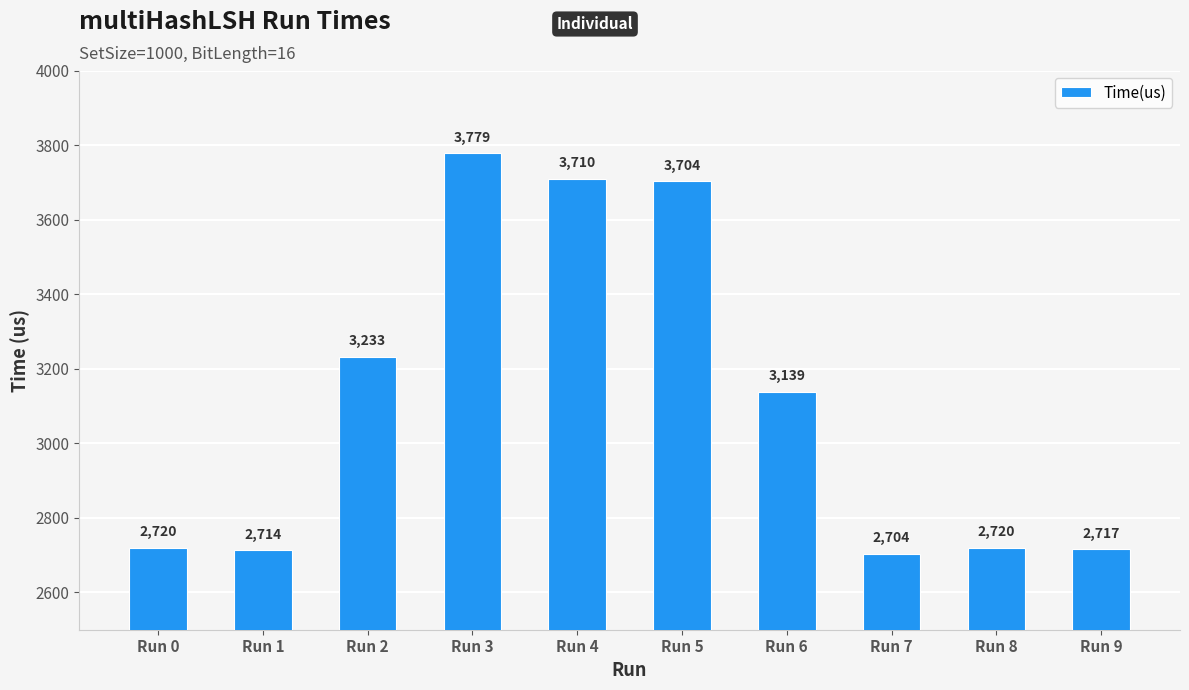

What is the ratio of the value at Run 0 to the value at Run 6?

0.9